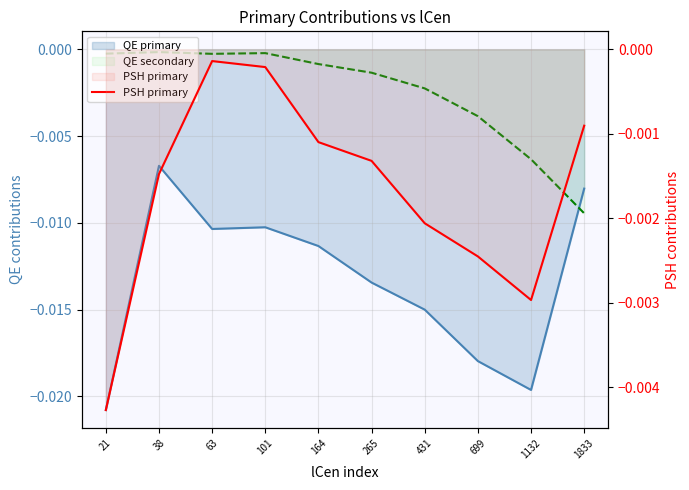

Rank the categories by value from highest to lowest.

63, 101, 1833, 164, 265, 38, 431, 699, 1132, 21